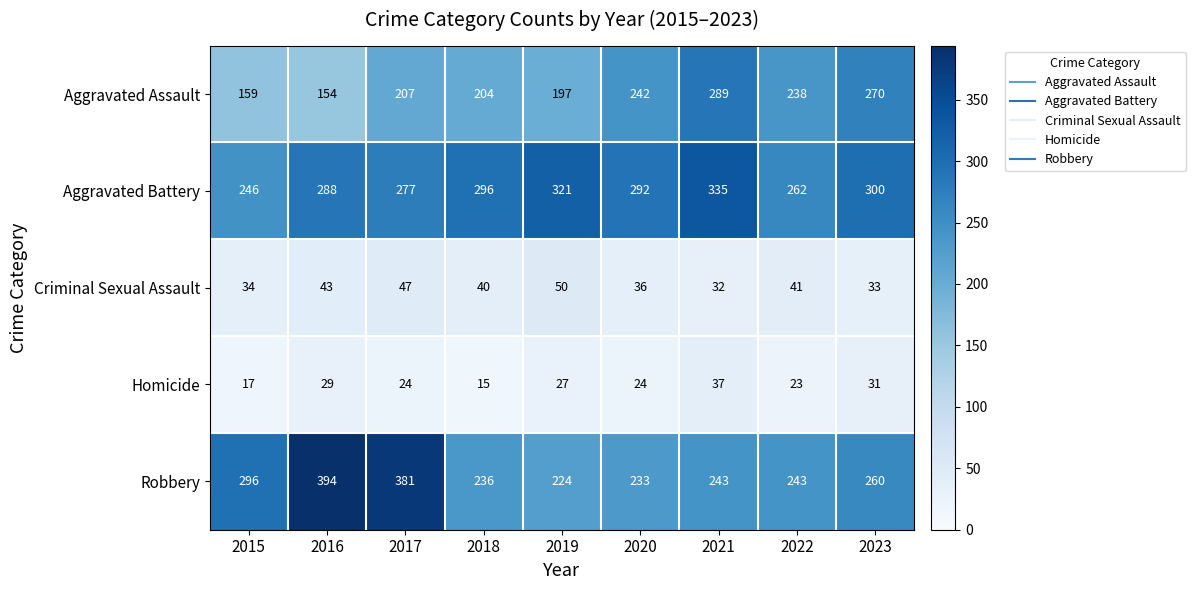

The value of Robbery at 2018 is 153. True or false?

False